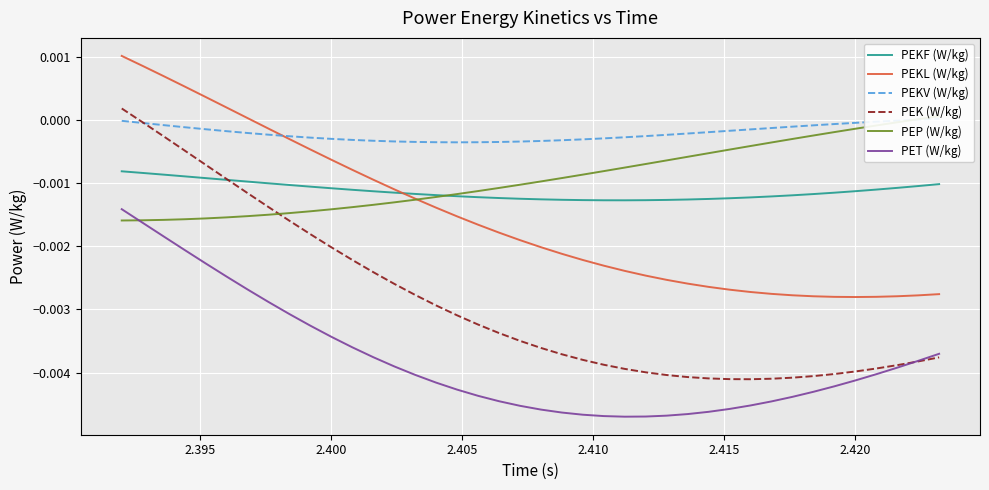

True or false: PET (W/kg) and PEKF (W/kg) intersect in this chart.

False